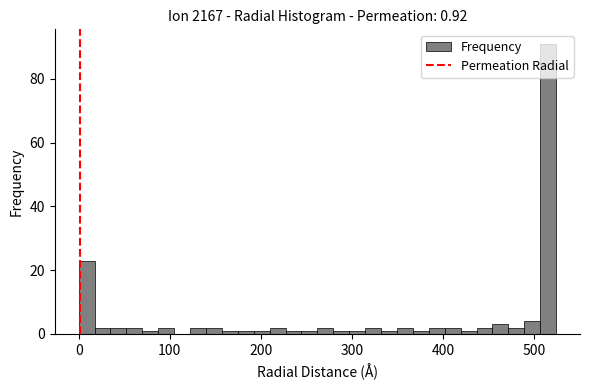

Around what value on the x-axis is the tallest bar? Give the approximate position of its centre, as read against the axis.

520